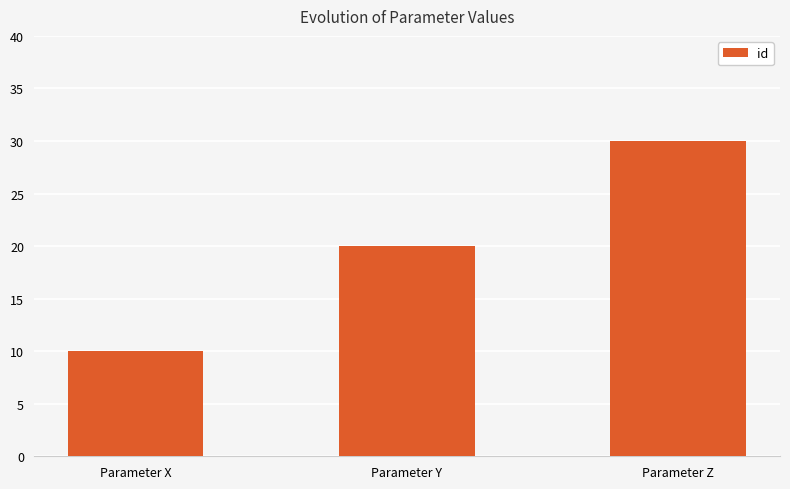

What is the difference between the maximum and minimum values?

20